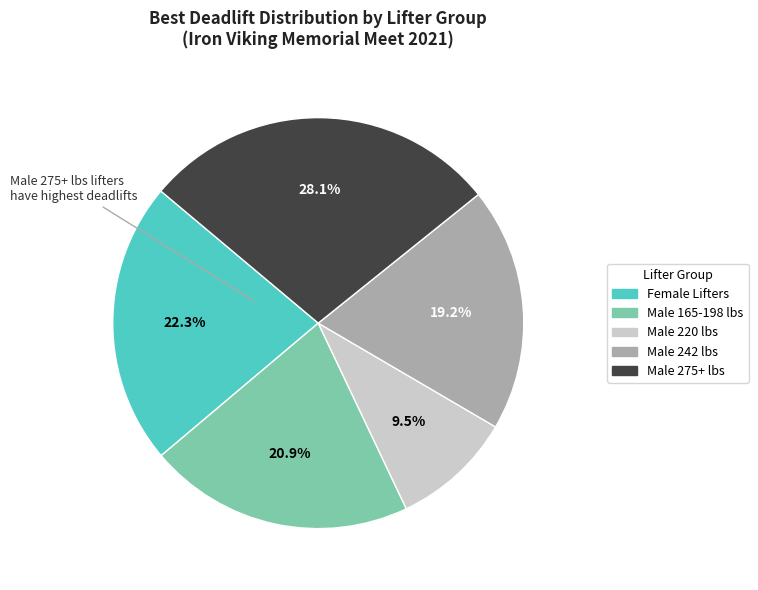

Count the number of slices in the pie.

5